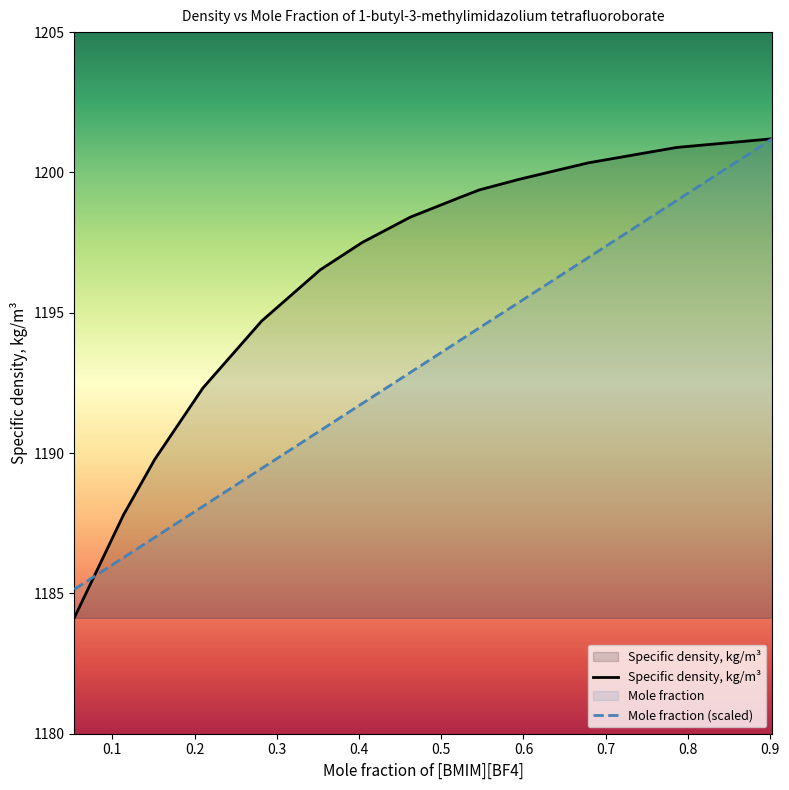

At which label does Mole fraction reach its minimum?

0.0536